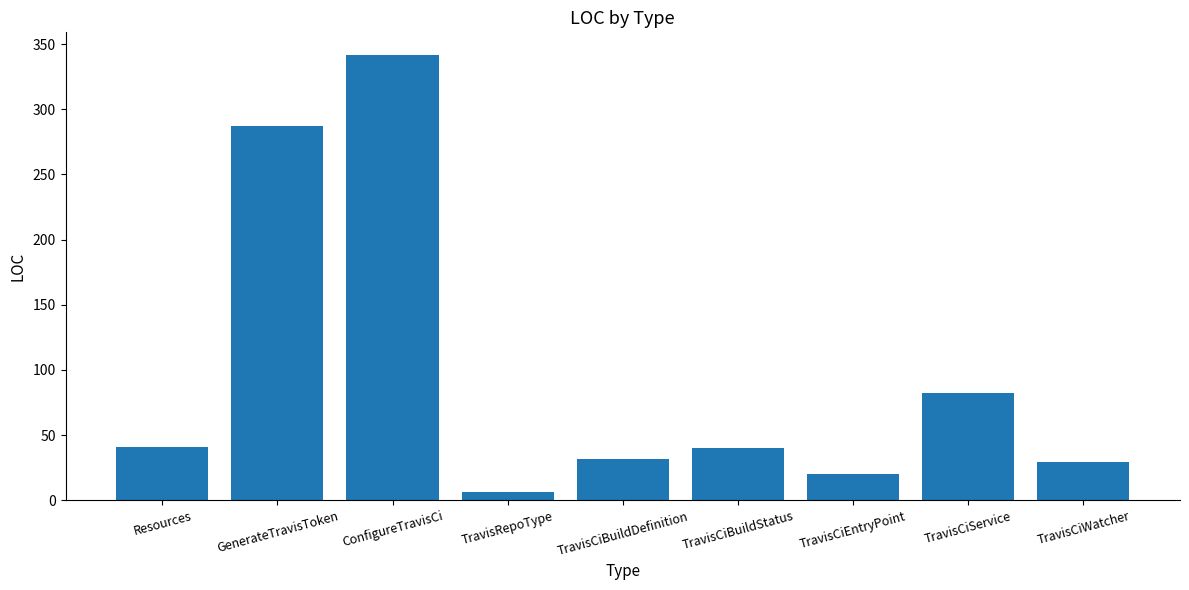

What is the difference between the values at Resources and TravisRepoType?

35